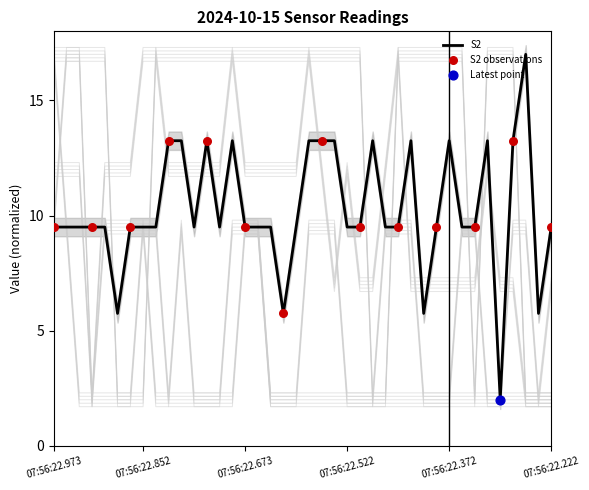

Which series has the widest spread of Y values?

S2